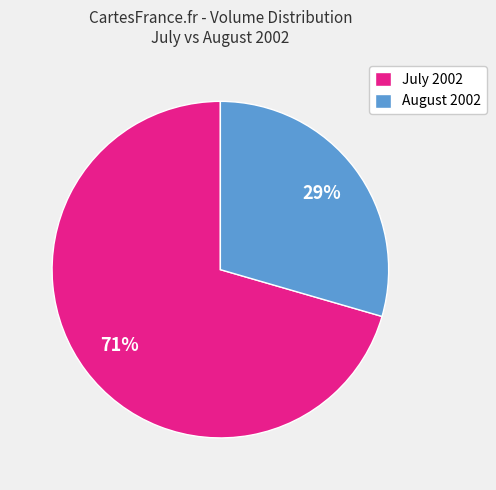

Which slice is the largest?

July 2002